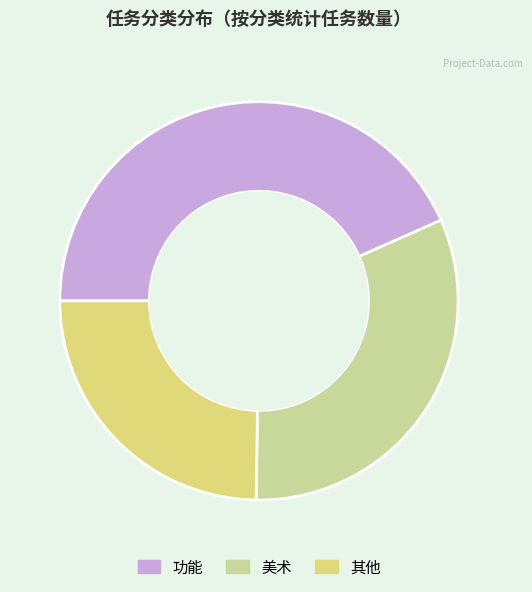

Which slice is the smallest?

其他